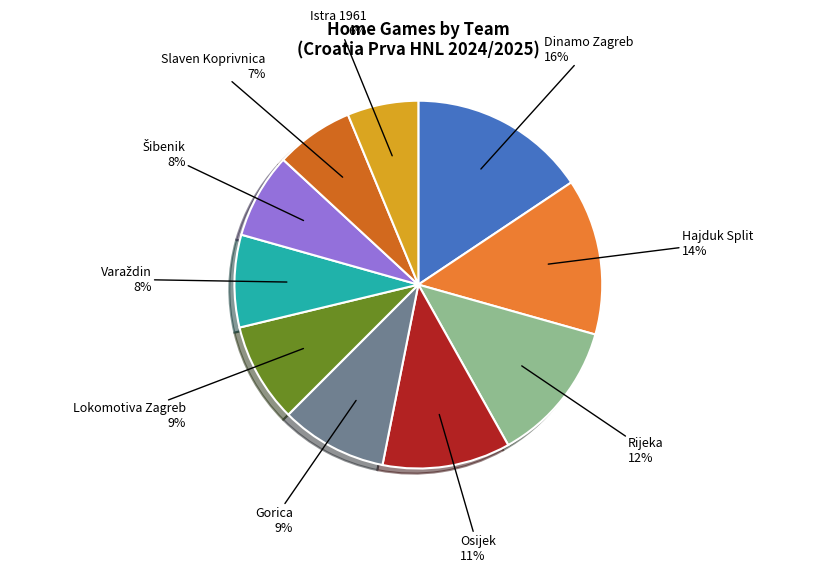

Combined, do Slaven Koprivnica and Osijek account for over 50%?

No